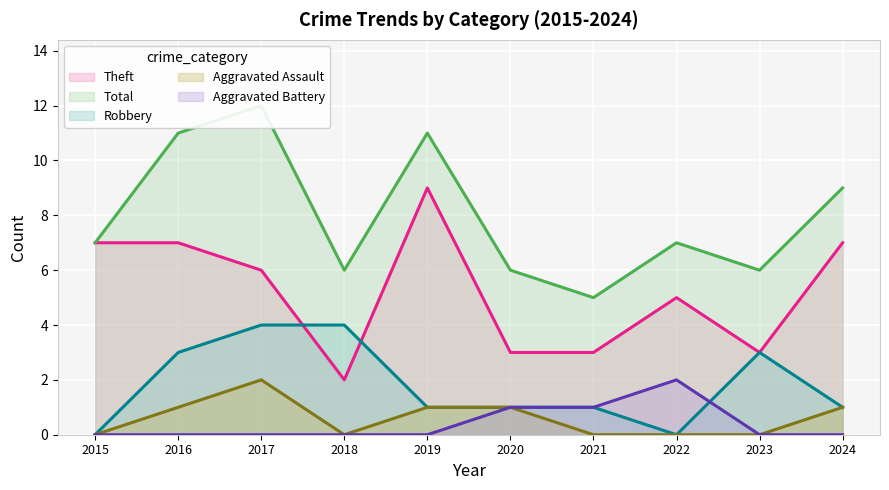

Which series has the largest total across all categories?

Total